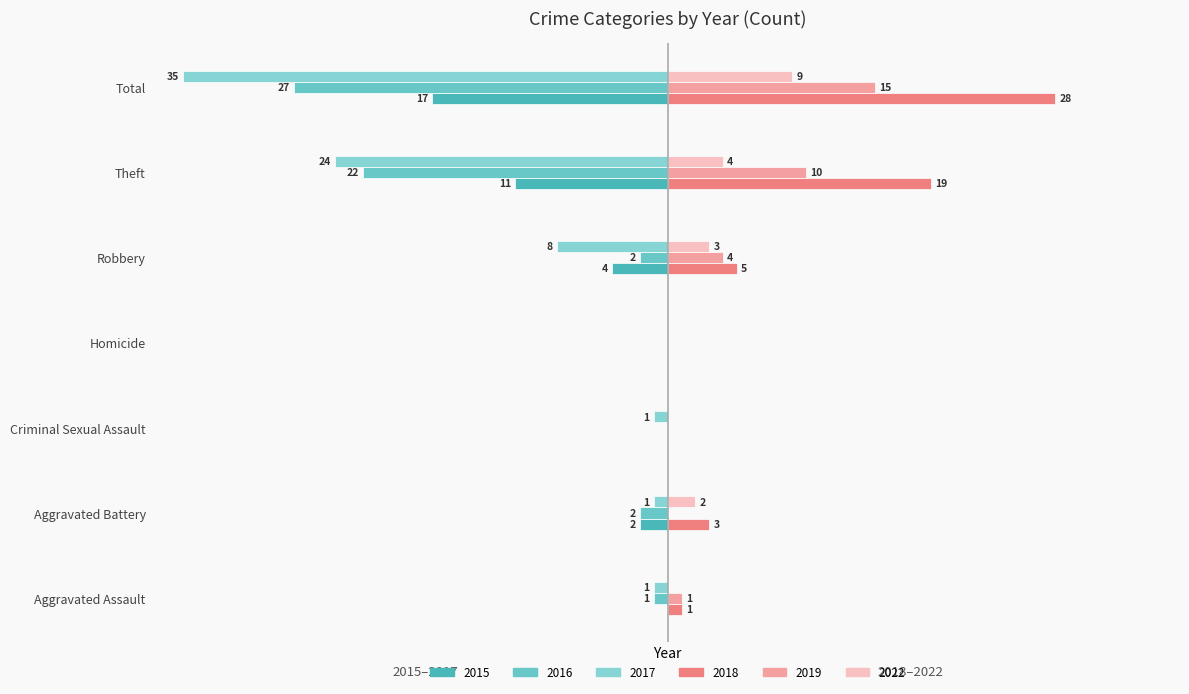

What is the value of the 2017 bar at the 6th from the left?

-24